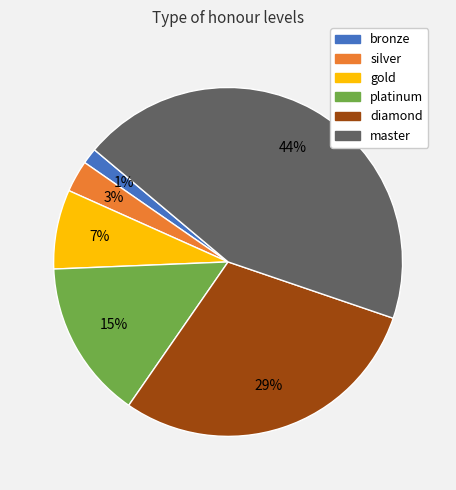

The platinum slice represents 9% of the pie. True or false?

False